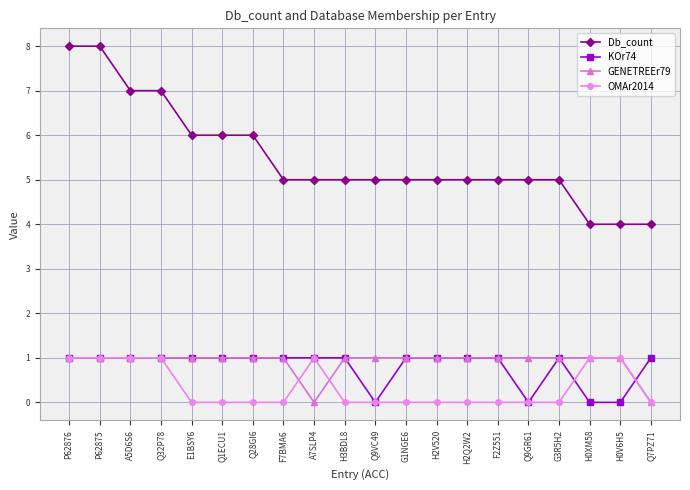

What is the total value across all series at A7SLP4?

7